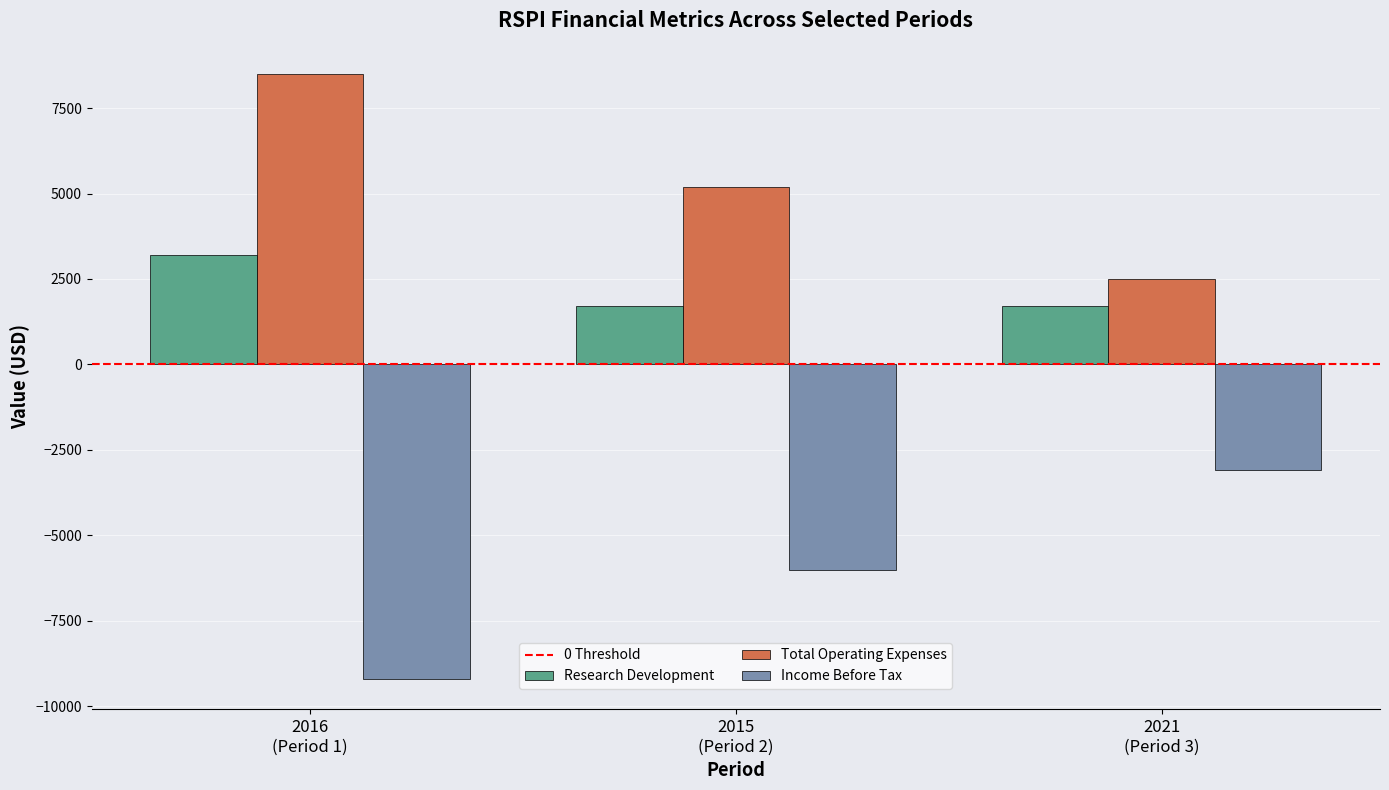

True or false: Research Development has a value of 1700 at 2015
(Period 2).

True